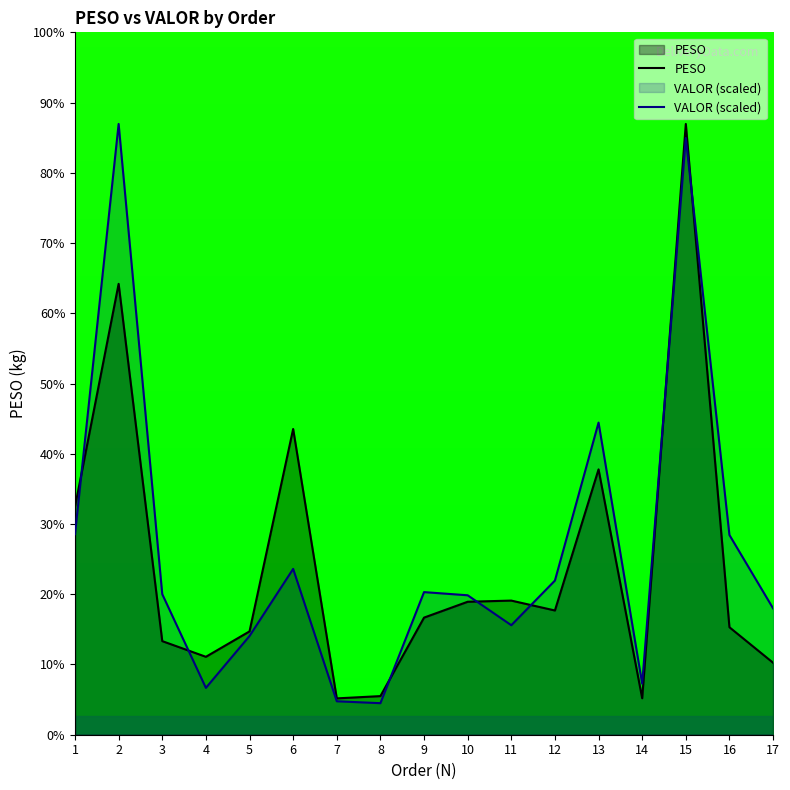

Rank the series at 15 from highest to lowest value.

PESO, VALOR (scaled)